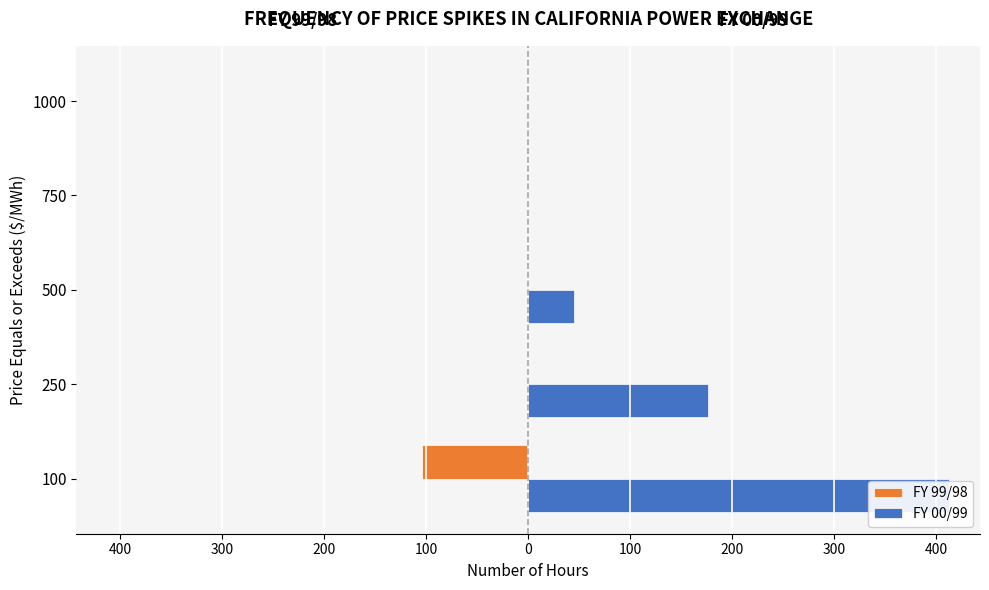

What are all the series names shown in the legend?

FY 99/98, FY 00/99